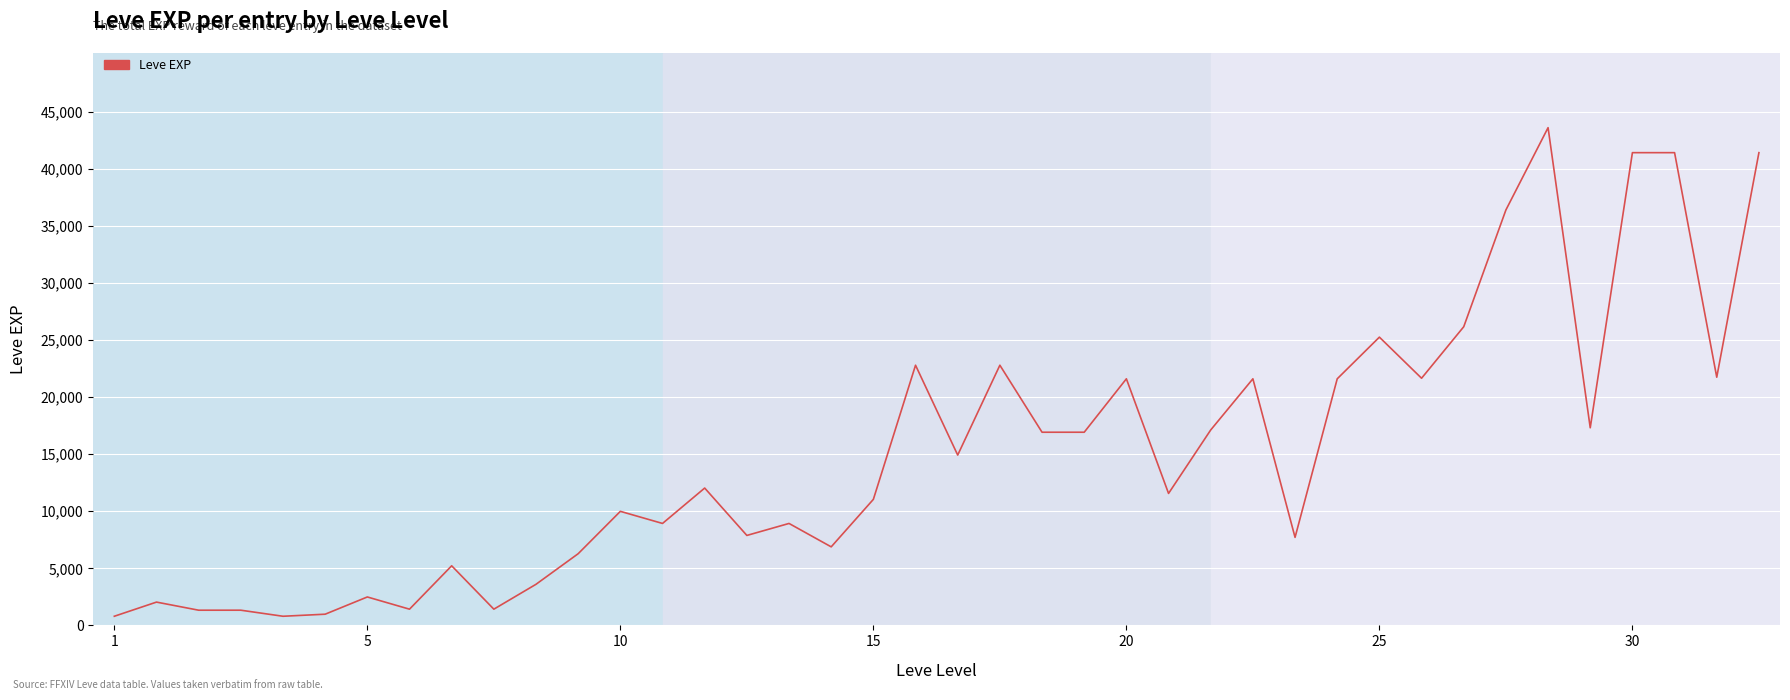

What is the greatest value displayed?

43600